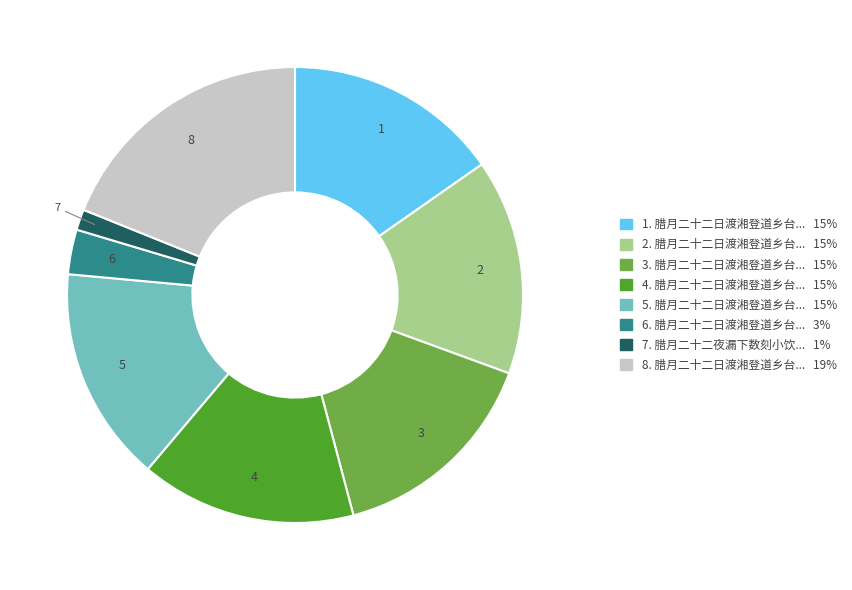

Is there a majority slice in this chart?

No